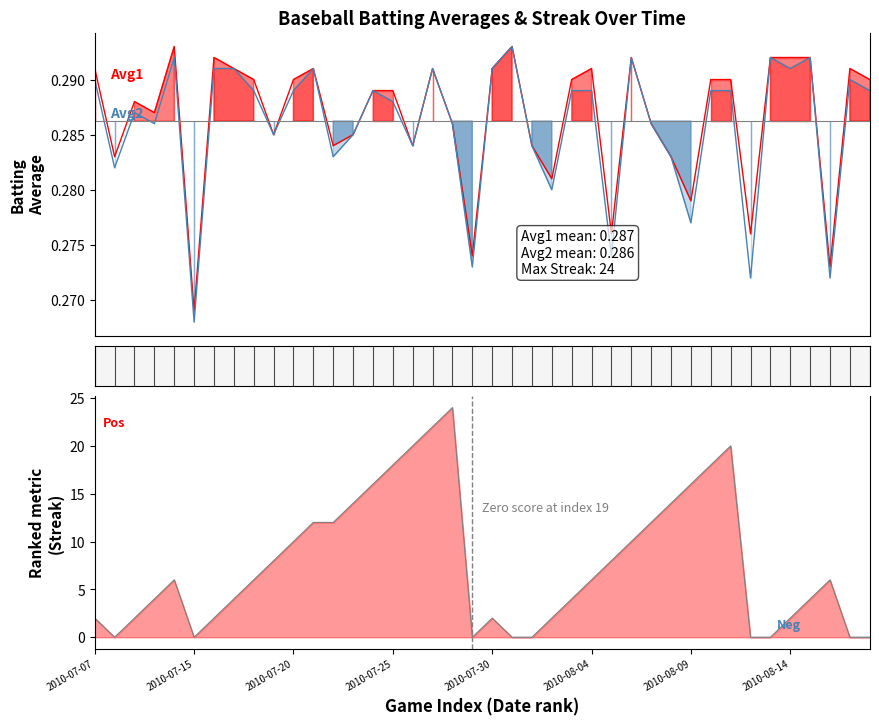

What is the total value across all series at 2010-08-02?

2.6